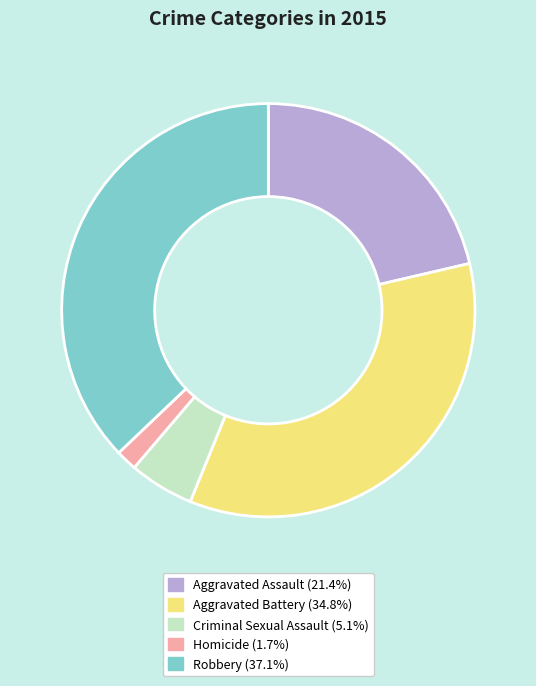

What is the smallest slice in the pie chart?

Homicide